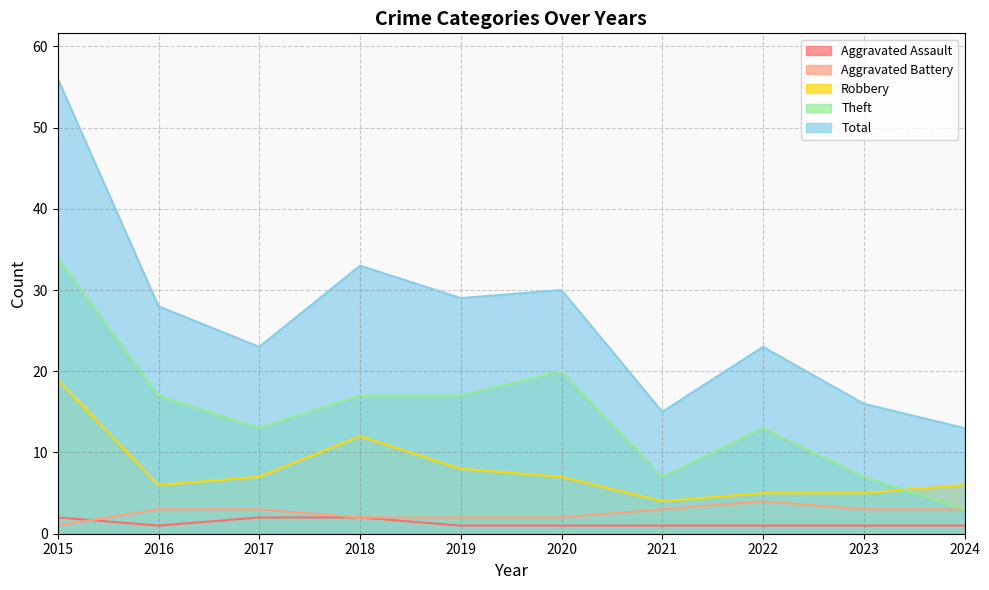

Reading left to right, transcribe all the data shown in this chart.

Aggravated Assault: 2	1	2	2	1	1	1	1	1	1
Aggravated Battery: 1	3	3	2	2	2	3	4	3	3
Robbery: 19	6	7	12	8	7	4	5	5	6
Theft: 34	17	13	17	17	20	7	13	7	3
Total: 56	28	23	33	29	30	15	23	16	13